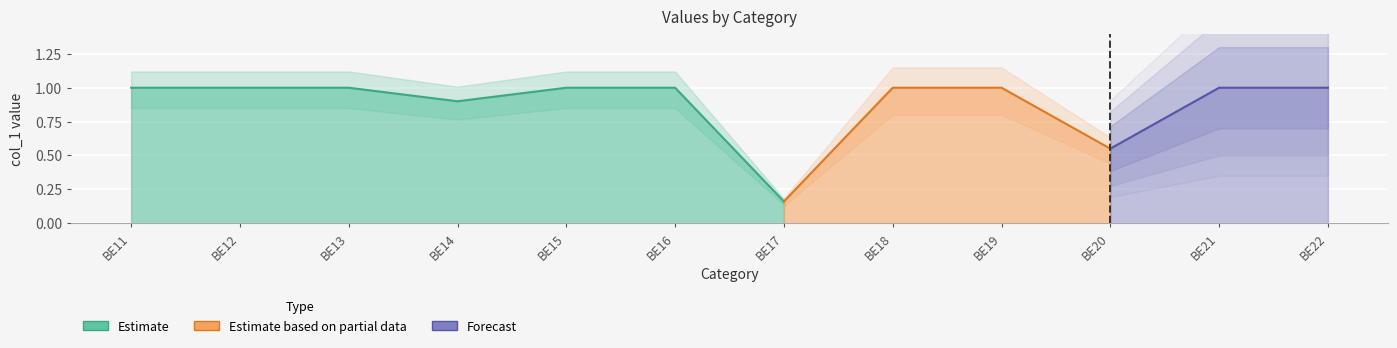

At which category does the data reach its first local valley?

BE14